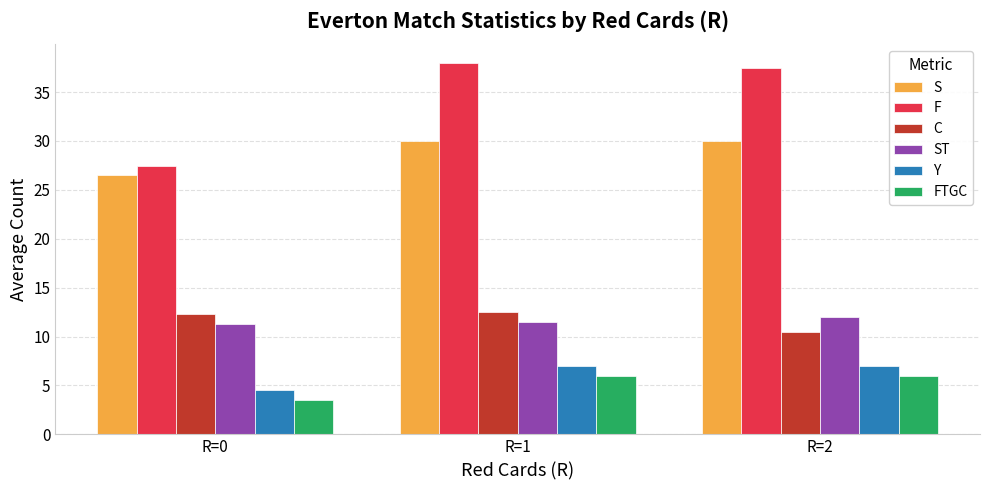

Which series changed the most between R=0 and R=1?

F